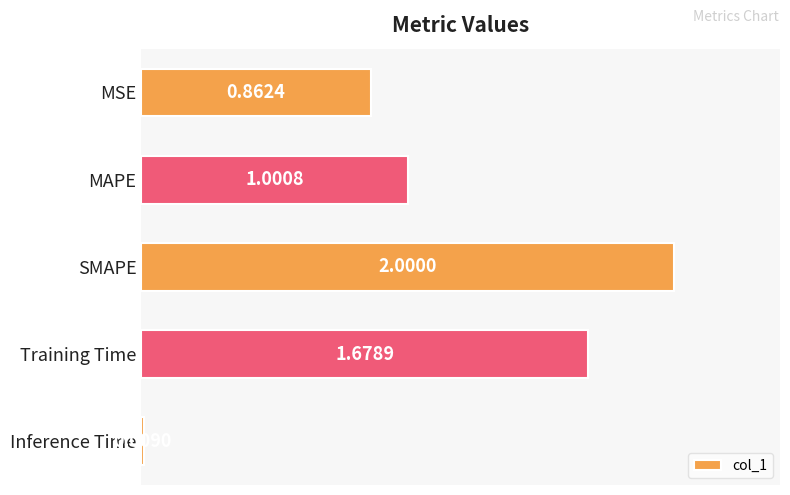

Rank the categories by value from lowest to highest.

Inference Time, MSE, MAPE, Training Time, SMAPE